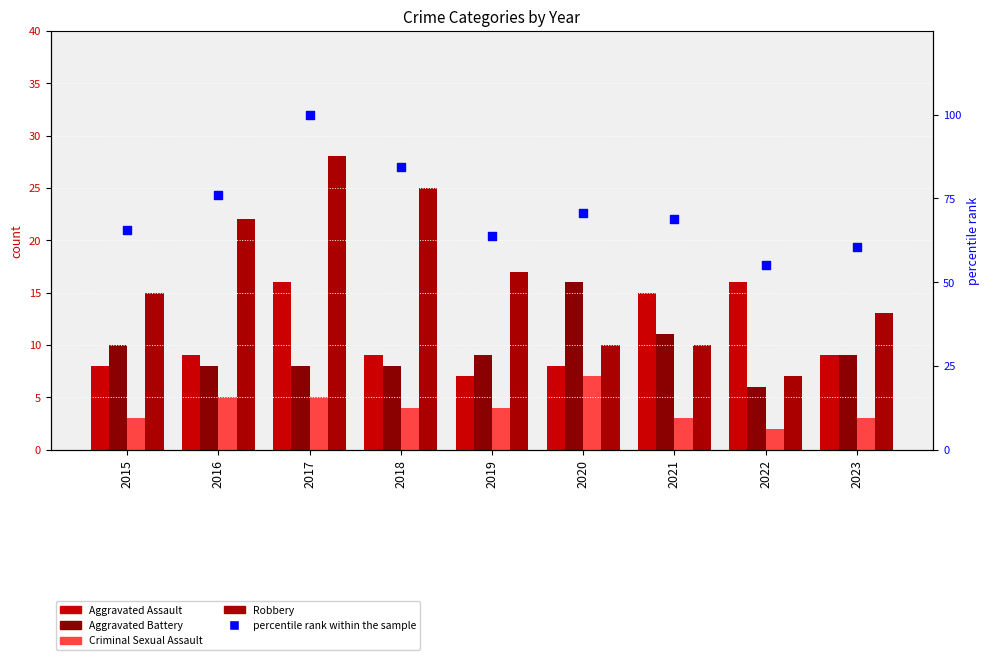

Which series has the largest Y range (max minus min)?

percentile rank within the sample